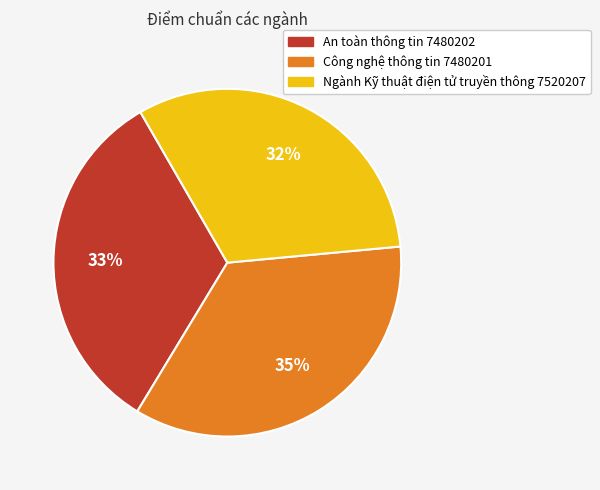

Which slice is the largest?

Công nghệ thông tin 7480201